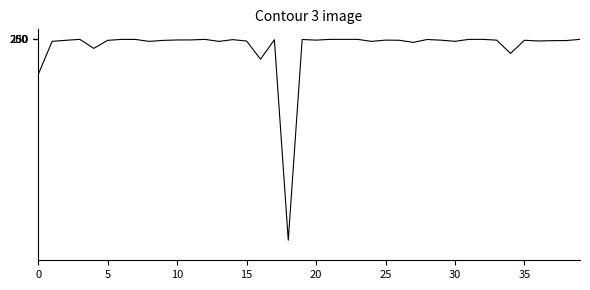

What is the greatest value displayed?

1002500.0